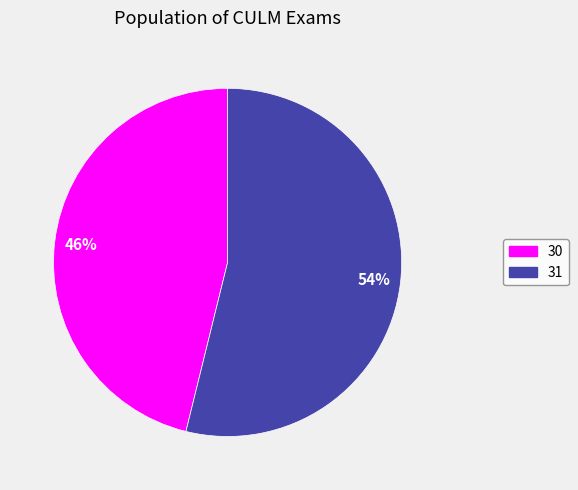

Approximately how many times larger is the value at 31 compared to 30?

1.2